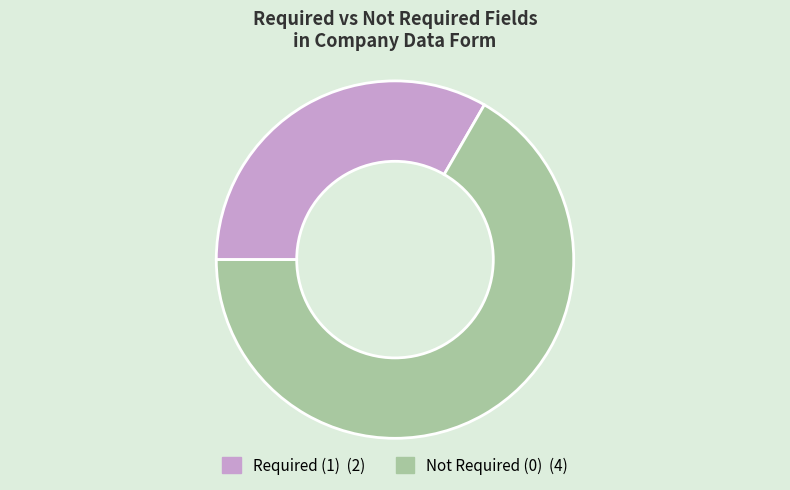

Is there any slice that represents more than half of the pie?

Yes